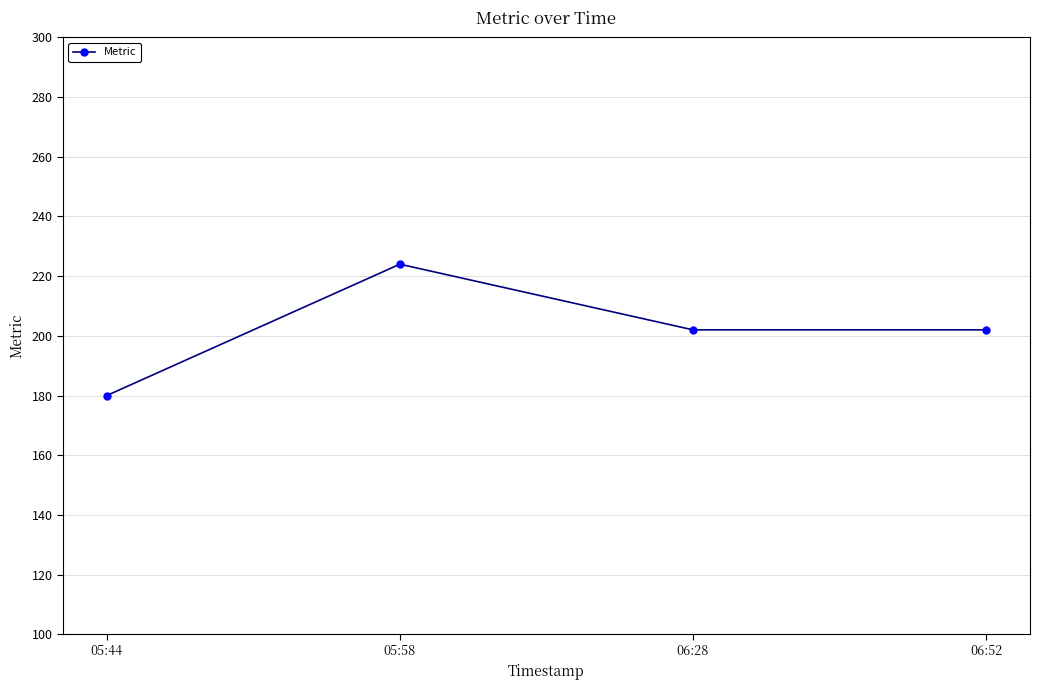

Which label corresponds to the smallest value in the chart?

05:44